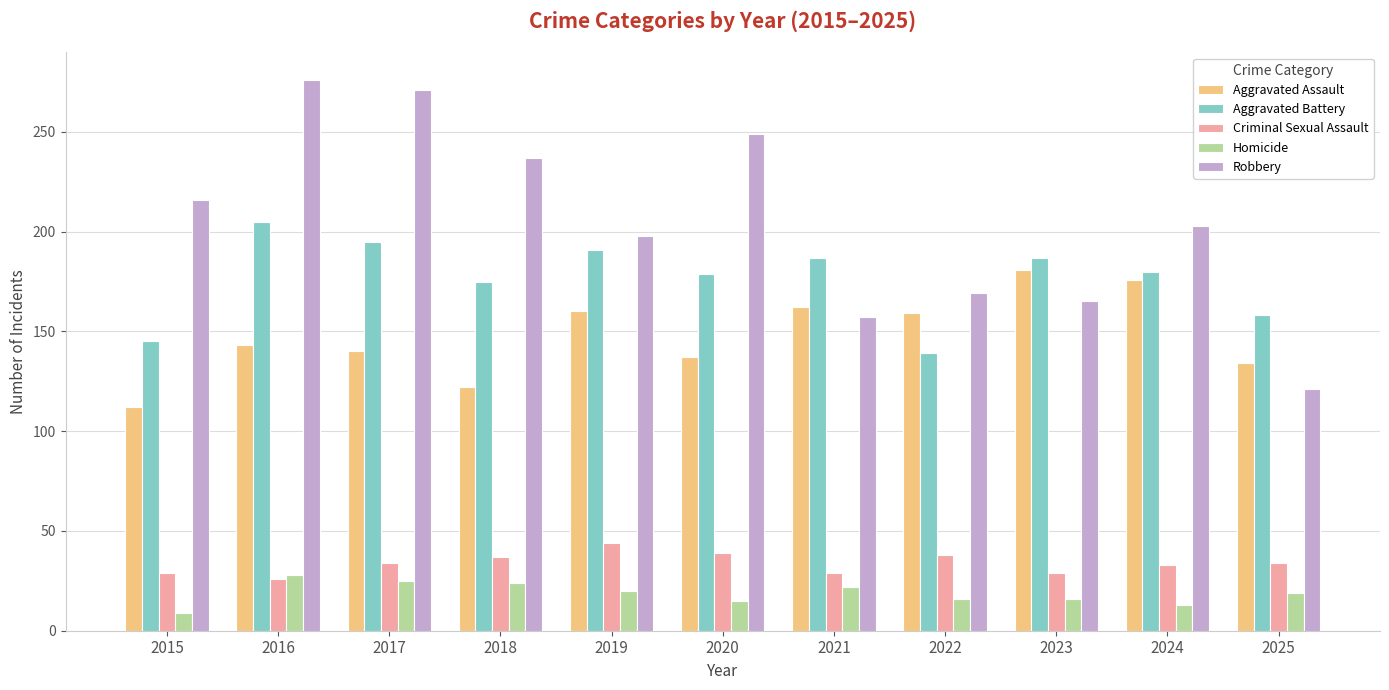

What is the maximum value shown in the chart?

276